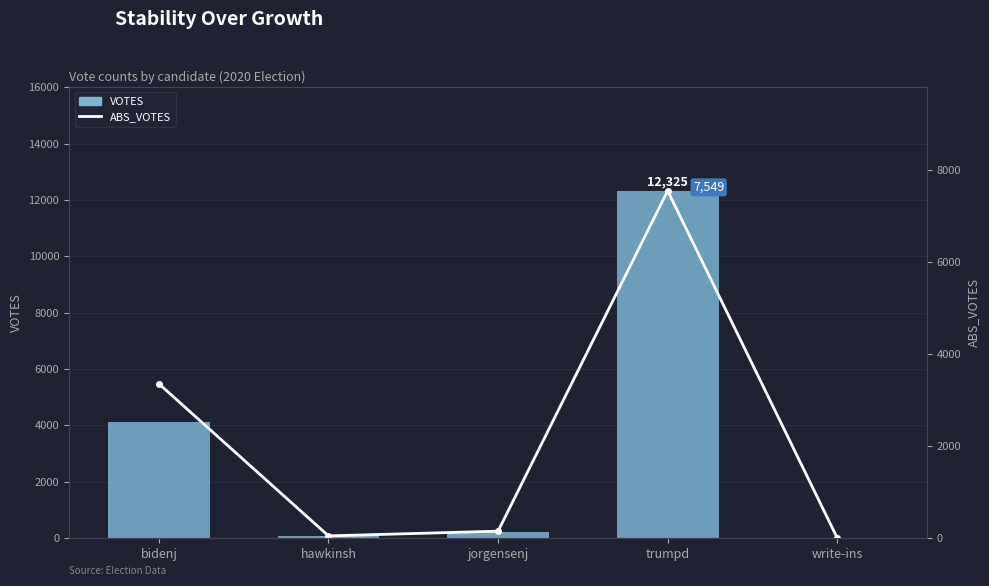

How many groups of bars are there?

5